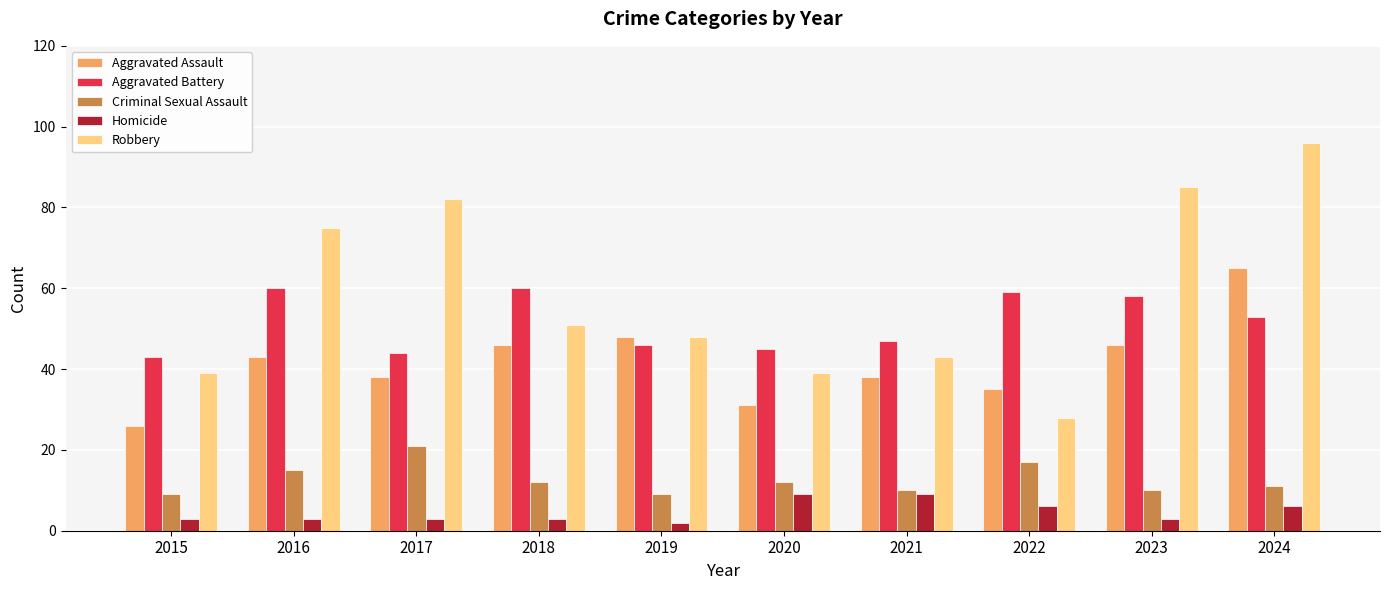

Does the chart contain any negative values?

No